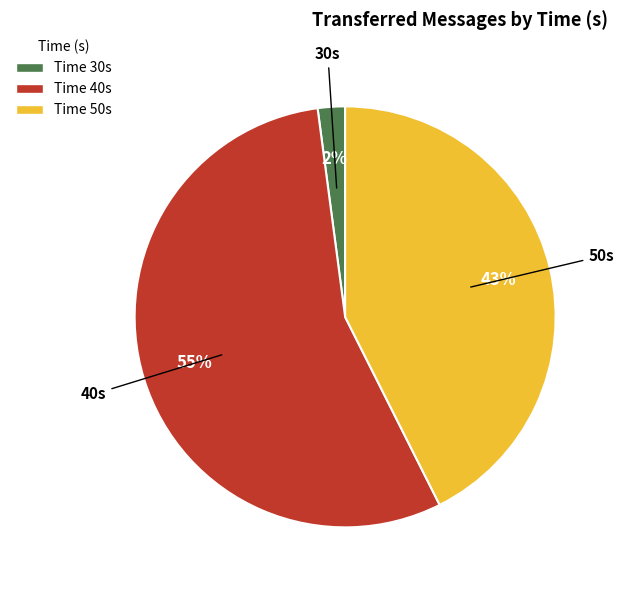

Is the sum of 30s and 40s greater than half?

Yes